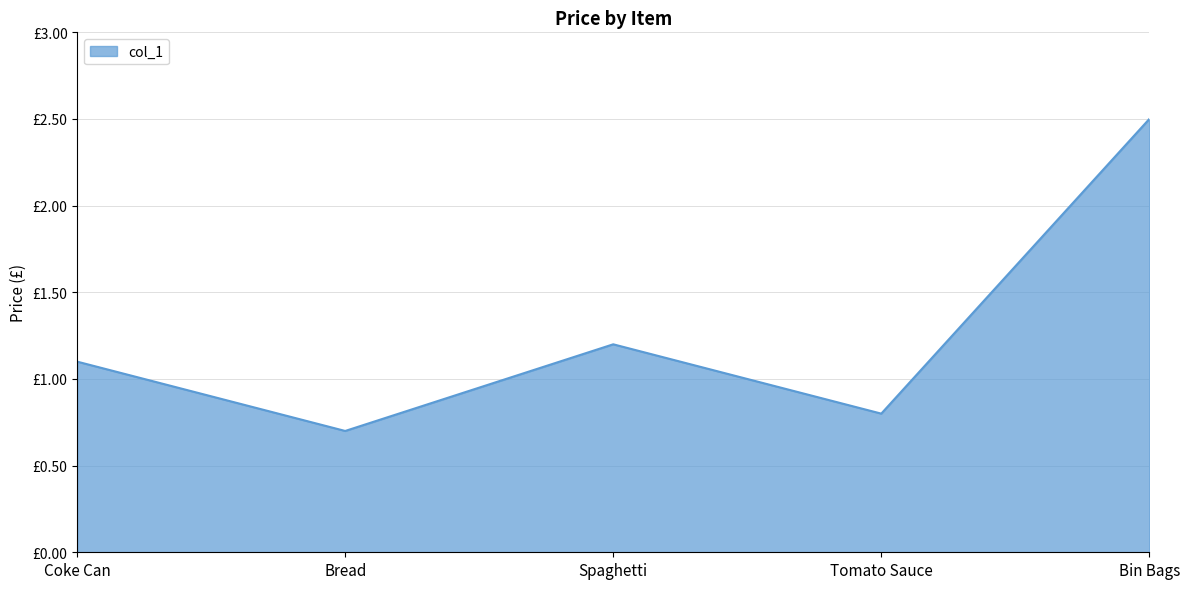

What is the maximum value shown in the chart?

2.5